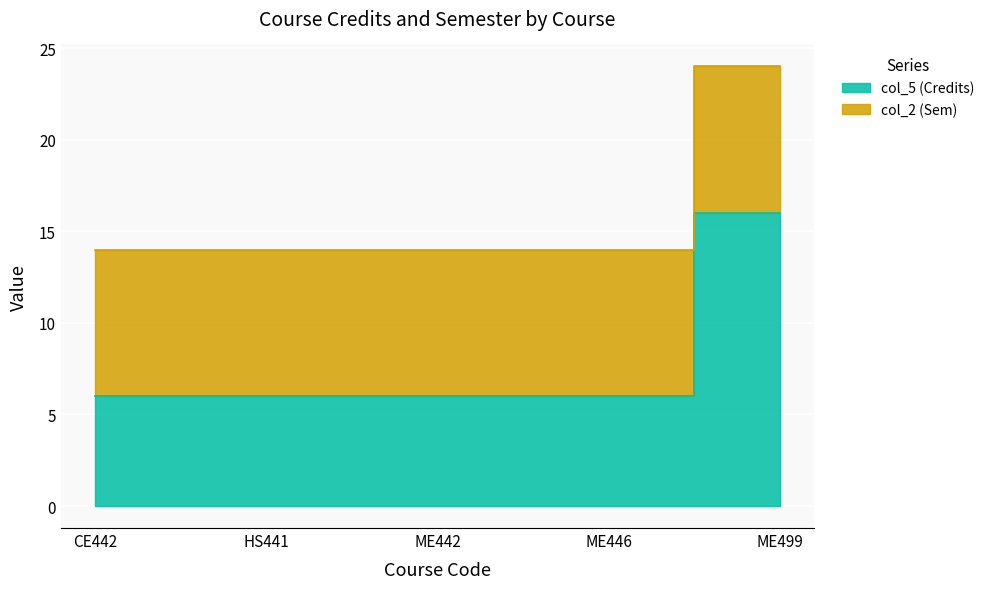

The chart shows a value of 6 at ME446. True or false?

True